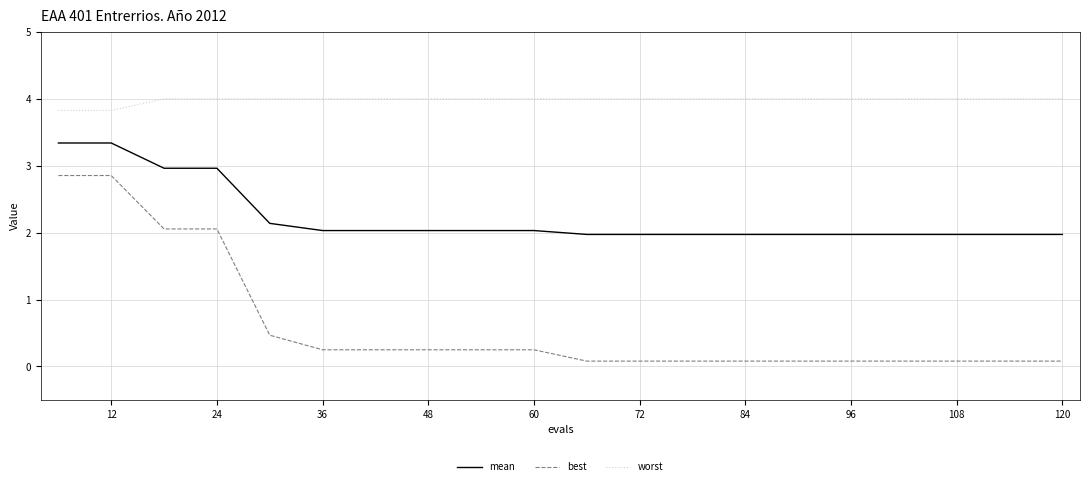

How many lines are shown in the chart?

3